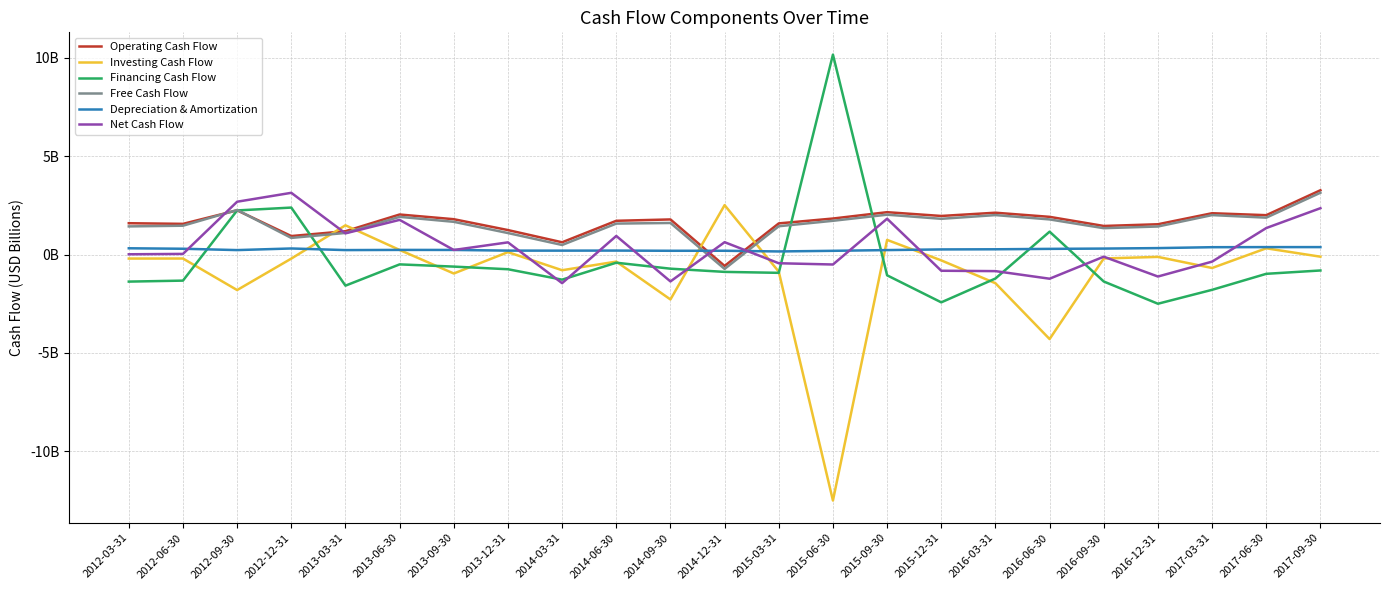

What is the spread (max minus min) of values at 2012-09-30?

4.5